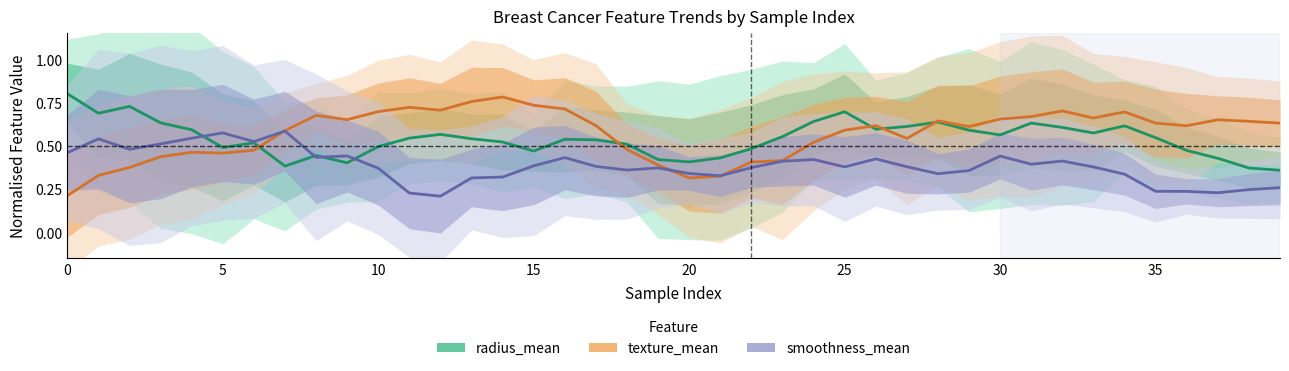

What is the spread (max minus min) of values at 20?

0.1